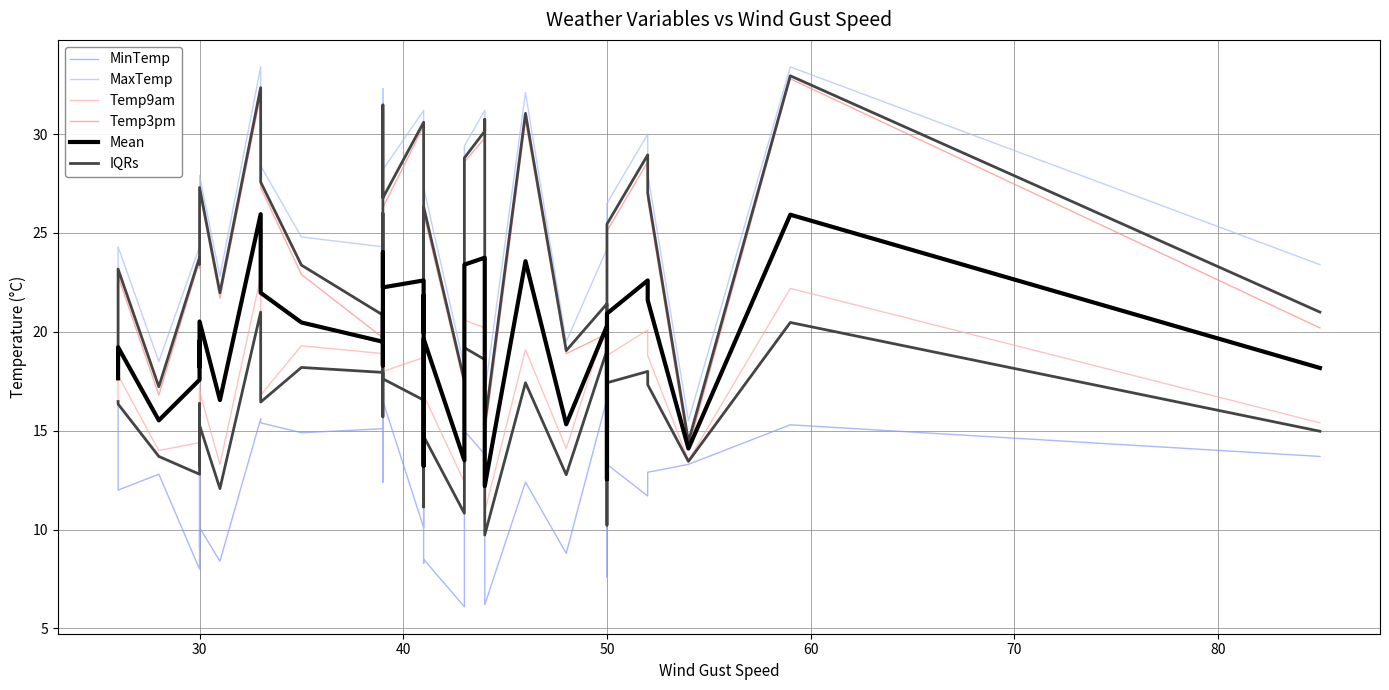

At how many categories does at least one series exceed 32?

4